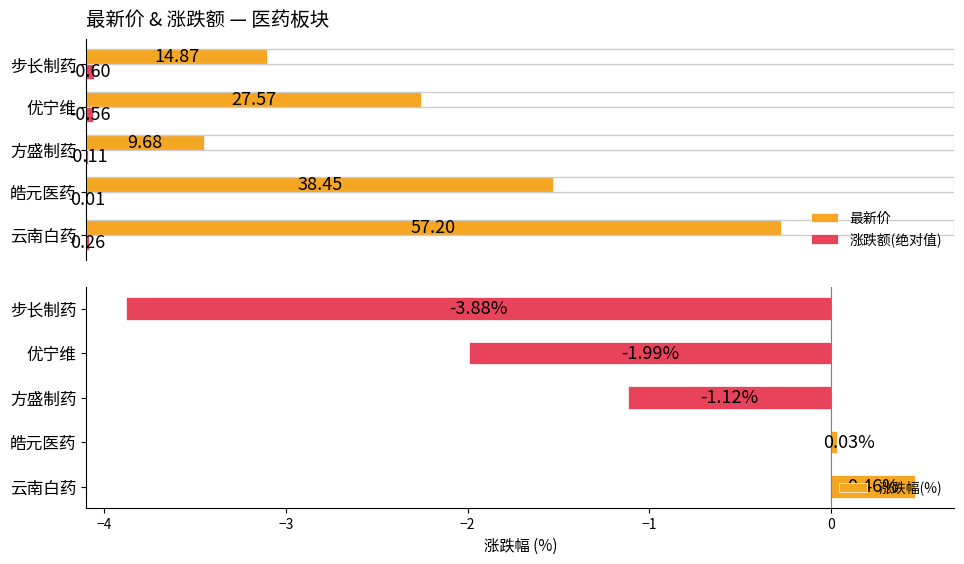

How many values in 涨跌幅(%) are below zero?

3